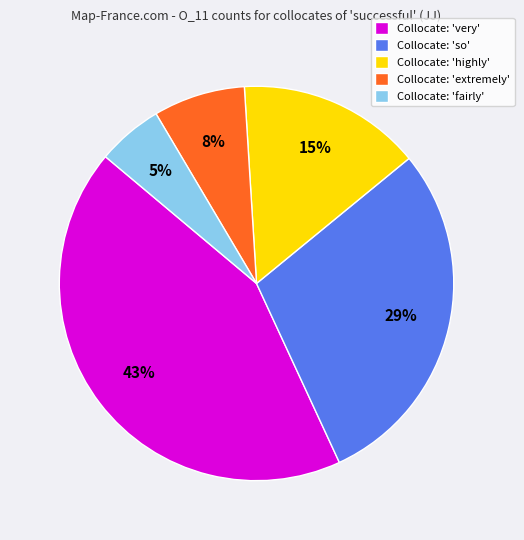

Which category has the biggest portion of the pie?

Collocate: 'very'